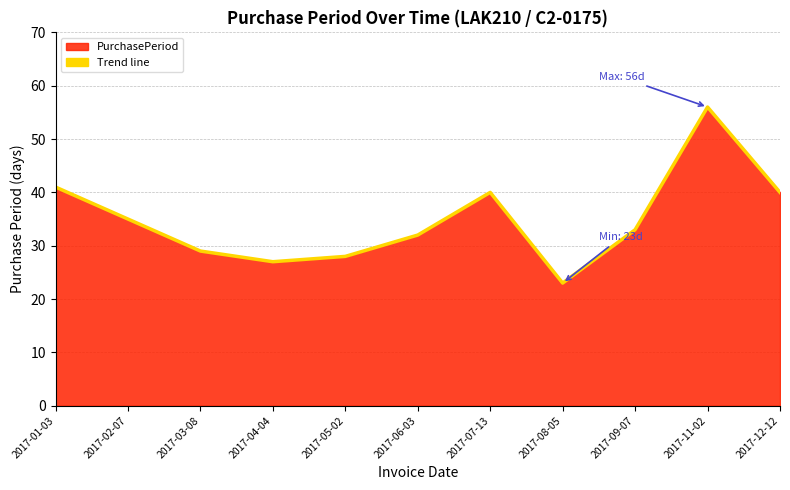

The value at 2017-11-02 is 82. True or false?

False